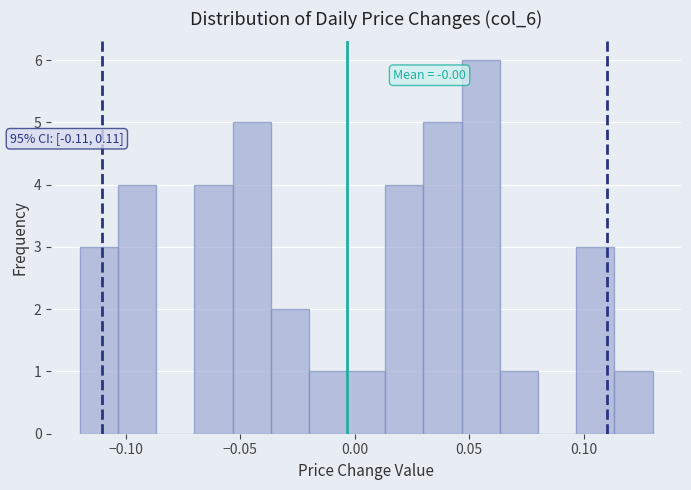

Around what value on the x-axis is the tallest bar? Give the approximate position of its centre, as read against the axis.

0.055